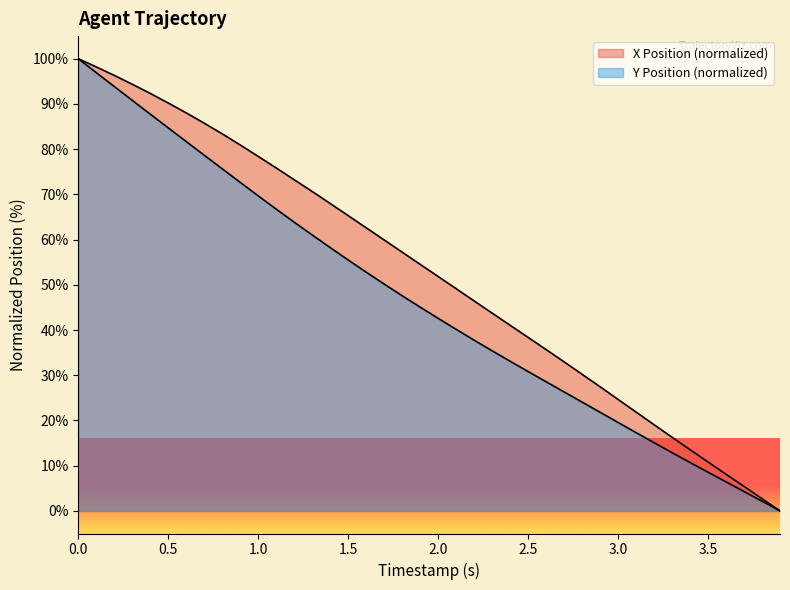

True or false: Y Position has more than 0 points higher than both neighbors.

False